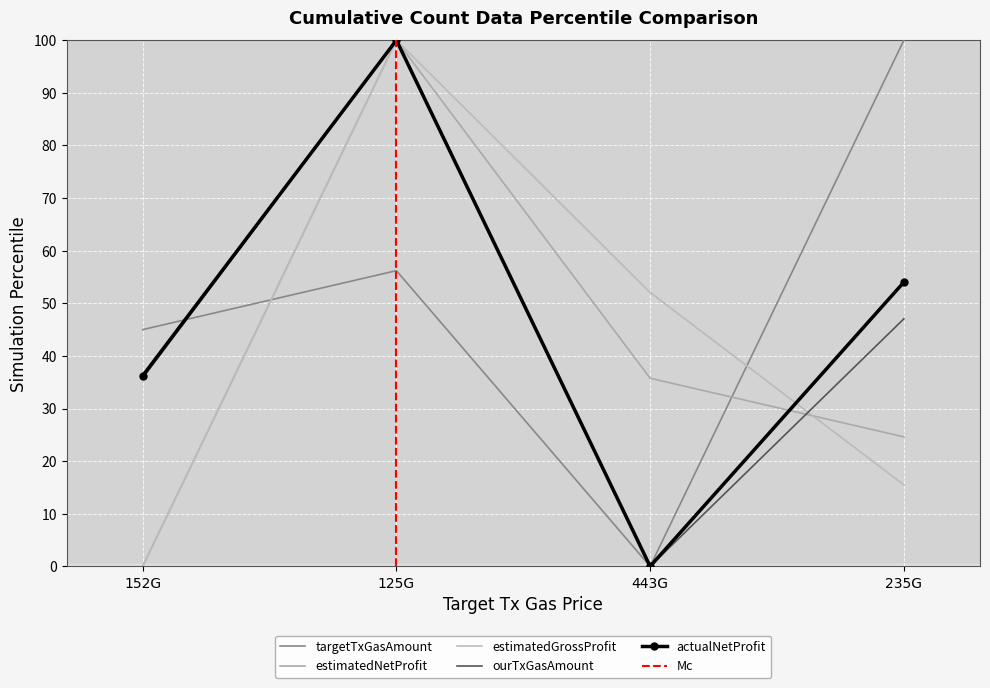

What is the label of the 3rd point from the right?

125G